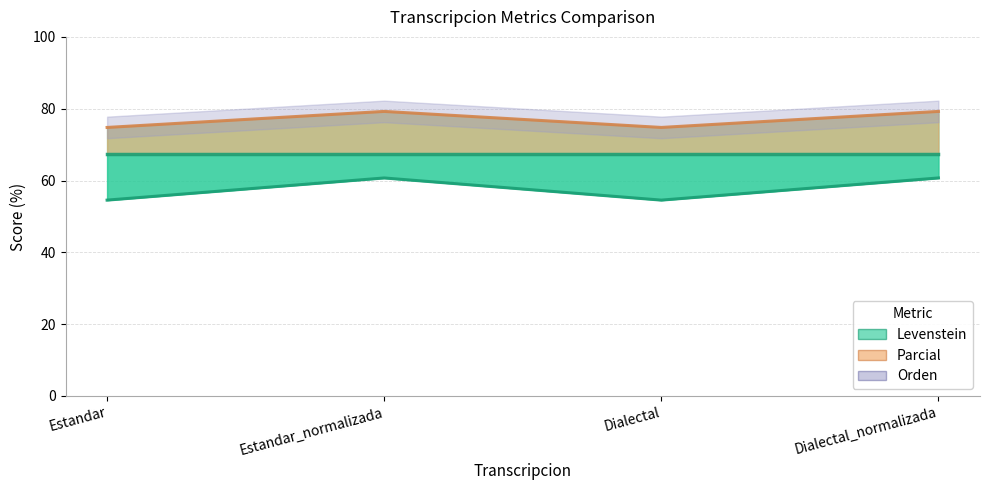

Reading right to left, transcribe all the data shown in this chart.

Levenstein: 60.7	54.5	60.7	54.5
Orden: 67.3	67.3	67.3	67.3
Parcial: 79.2	74.8	79.2	74.8